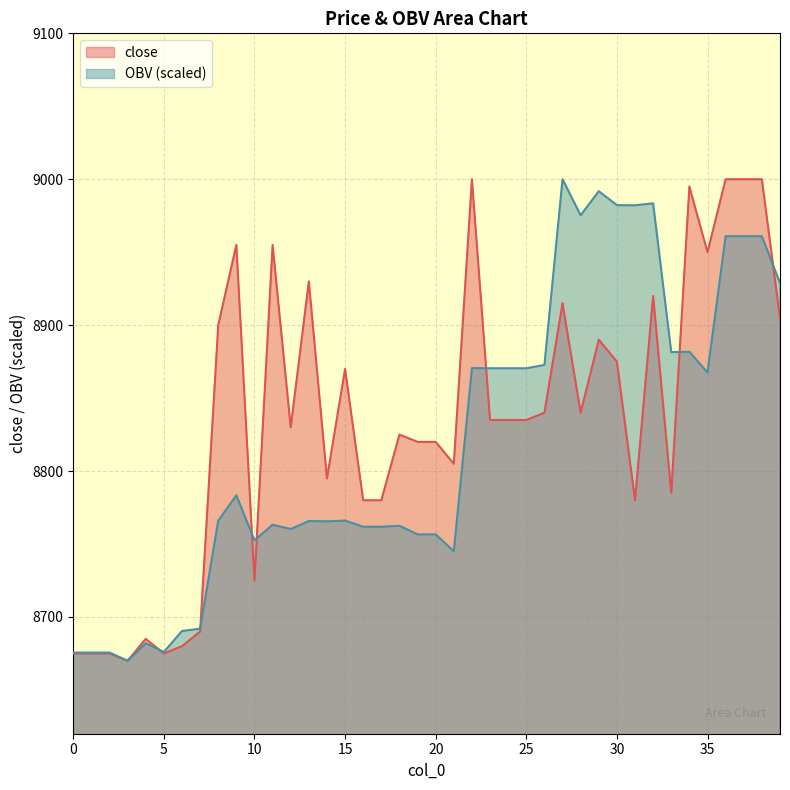

Rank the series at 6 from highest to lowest value.

OBV, close